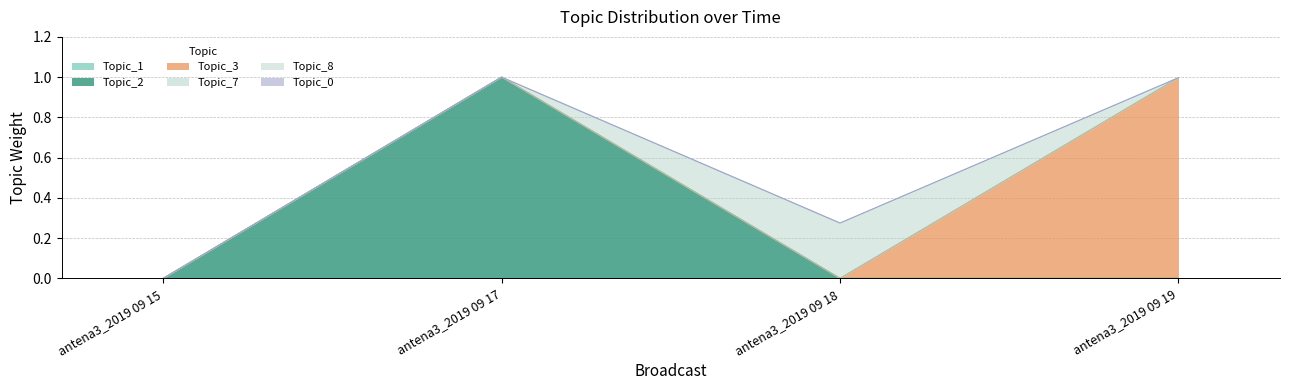

Which series has the largest total across all categories?

Topic_2